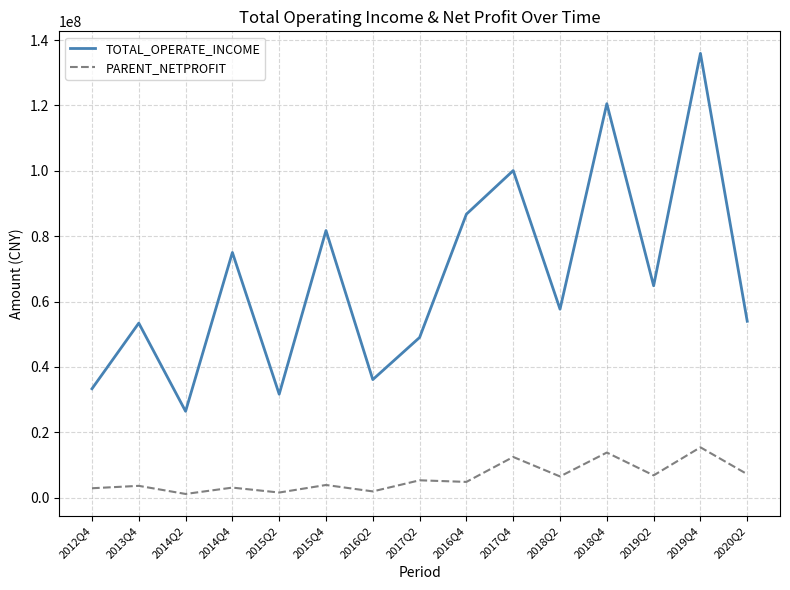

What is the difference between the highest and lowest values at 2016Q4?

81905609.3